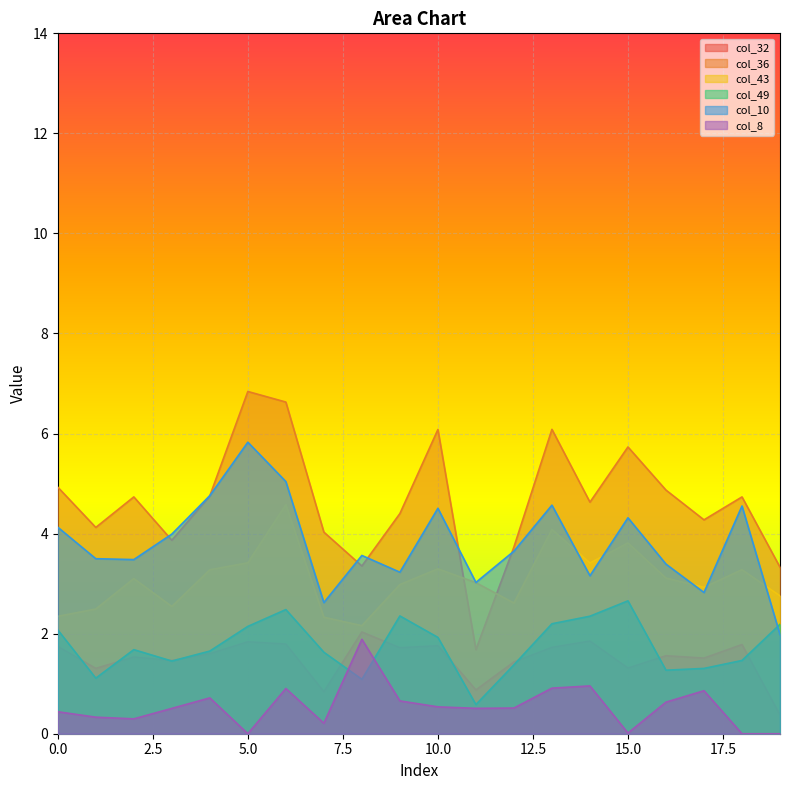

True or false: col_36 and col_8 intersect in this chart.

False